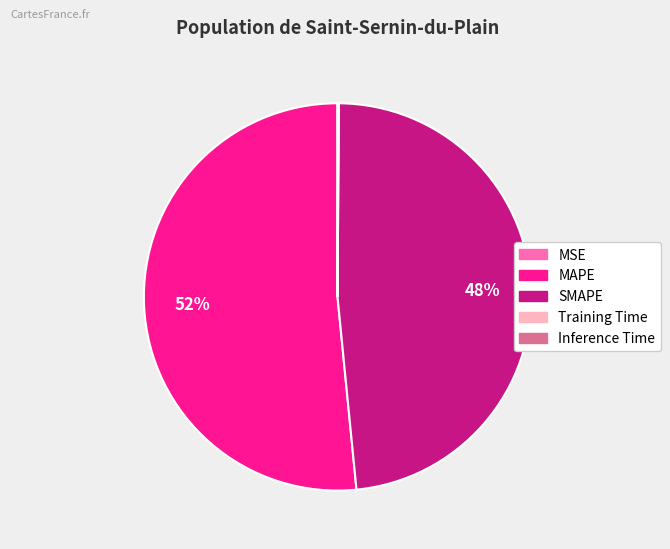

The MAPE slice represents 43% of the pie. True or false?

False